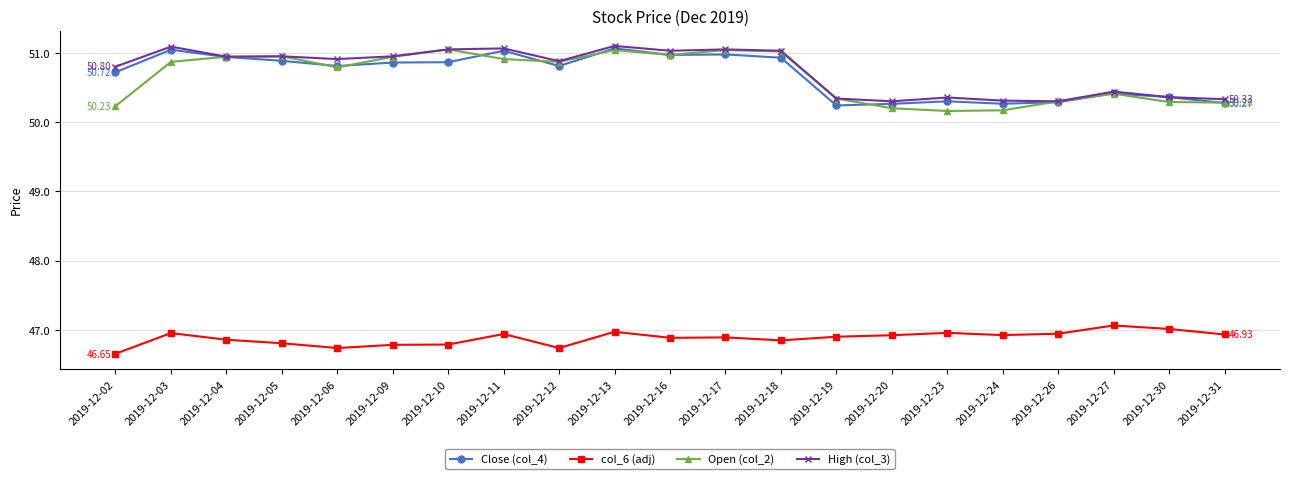

What is the difference between the maximum and second lowest values in the Open (col_2) series?

0.9